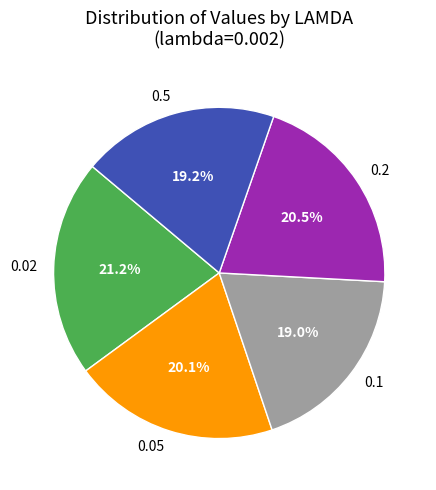

Combined, what portion of the pie is 0.02 and 0.1?

40.2%